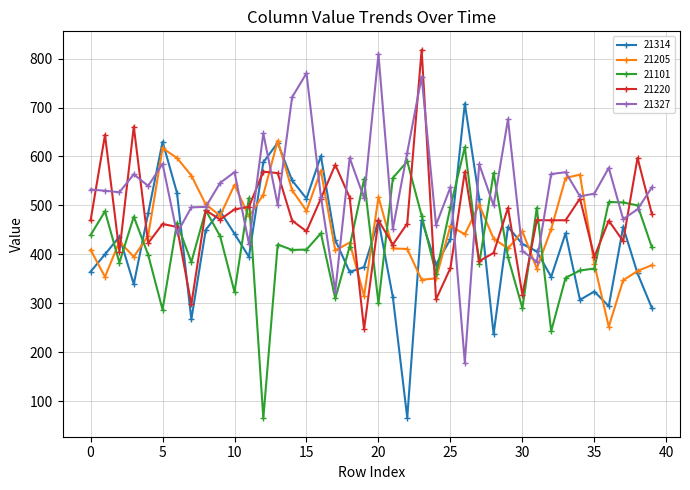

What is the minimum value shown in the chart?

65.0